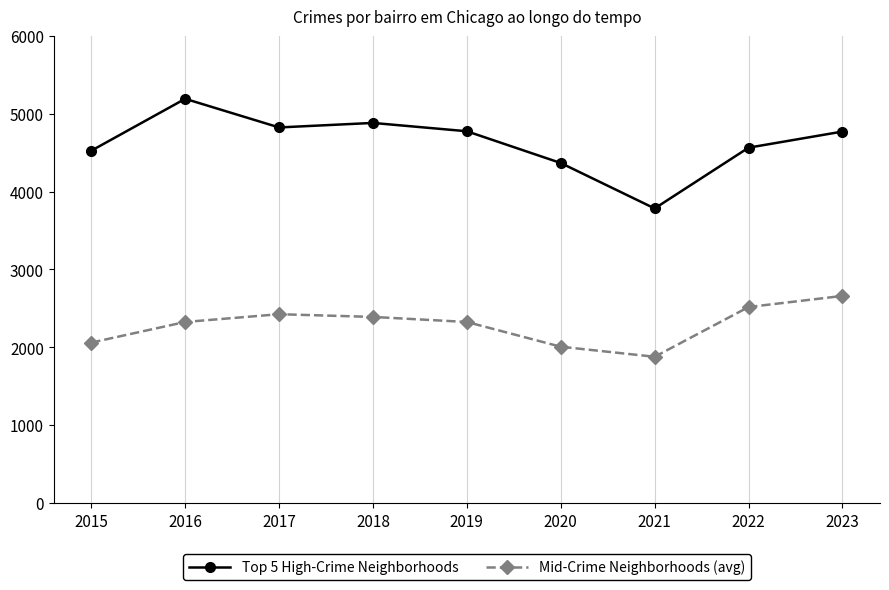

What is the approximate value of Top 5 High-Crime Neighborhoods at 2015, to the nearest 100?

4500